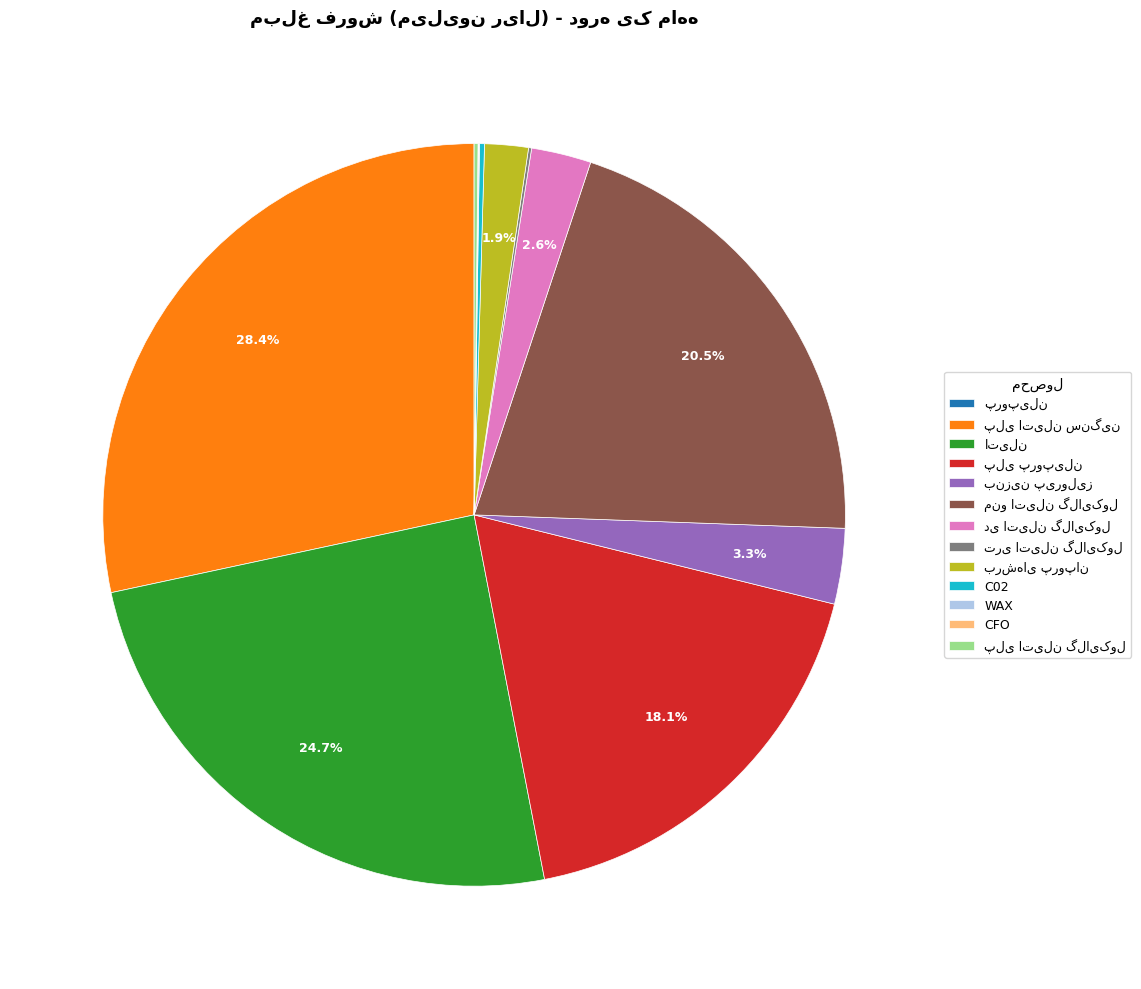

Is there any slice that represents more than half of the pie?

No